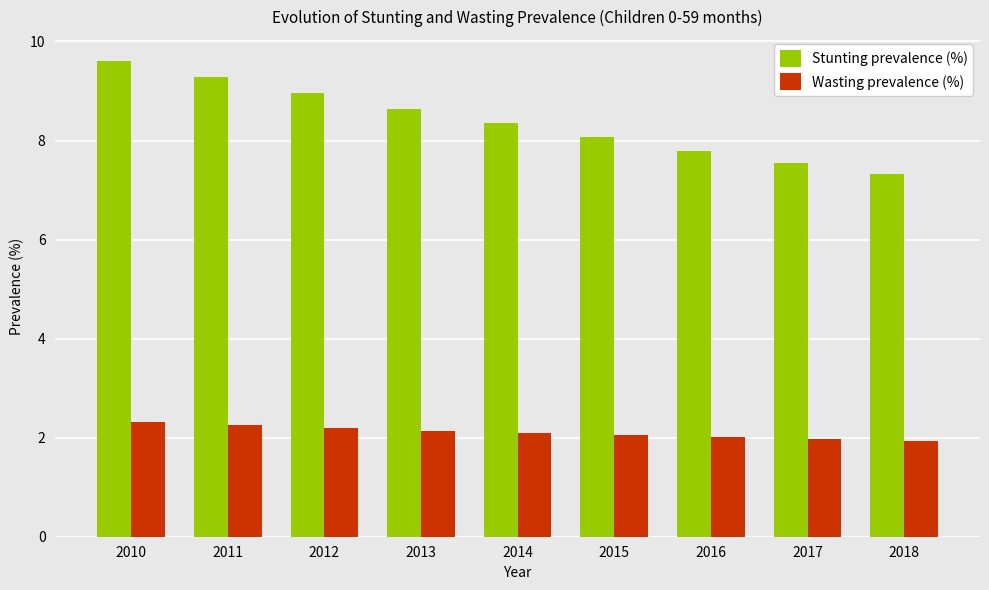

What is the average value of the Stunting prevalence (%) series?

8.4